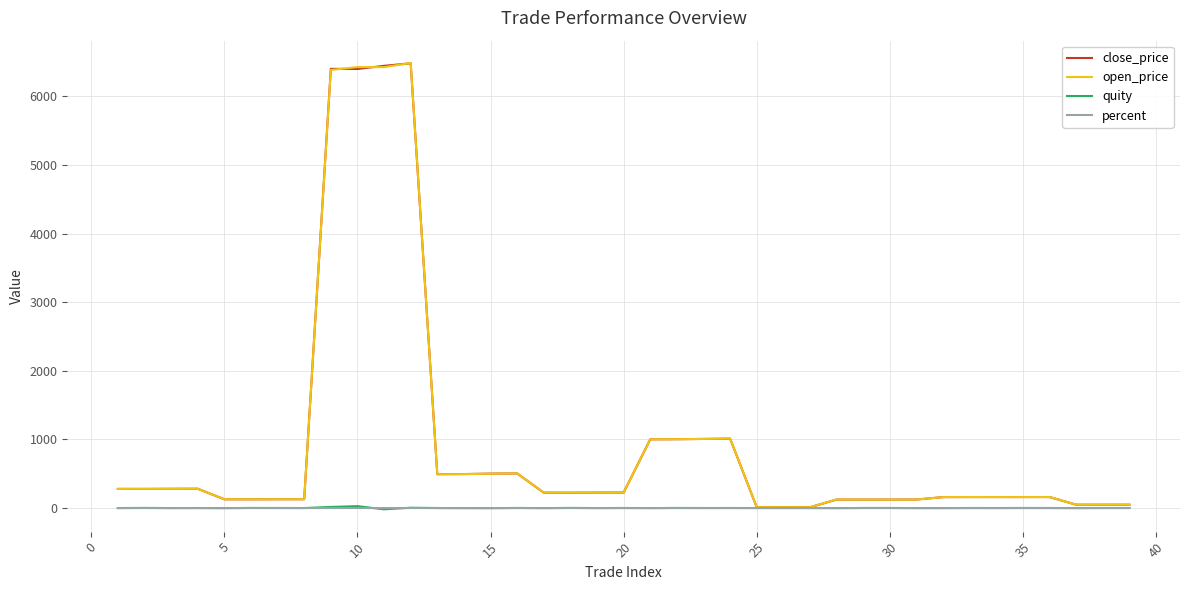

How many distinct data groups are displayed?

4